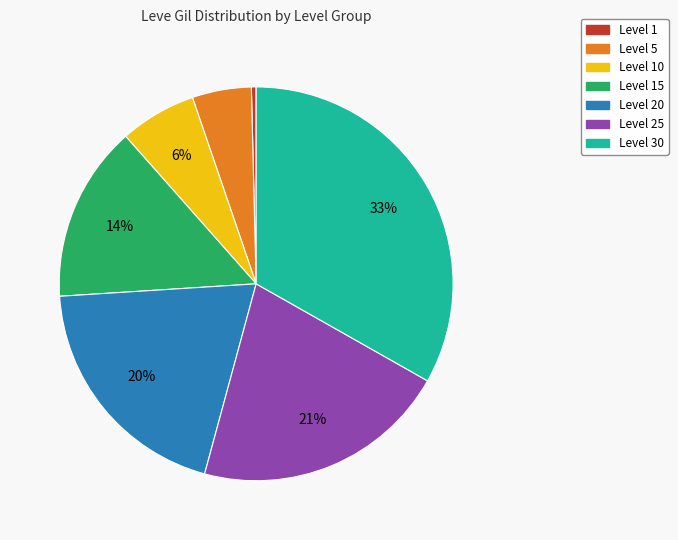

Is there any slice that represents more than half of the pie?

No